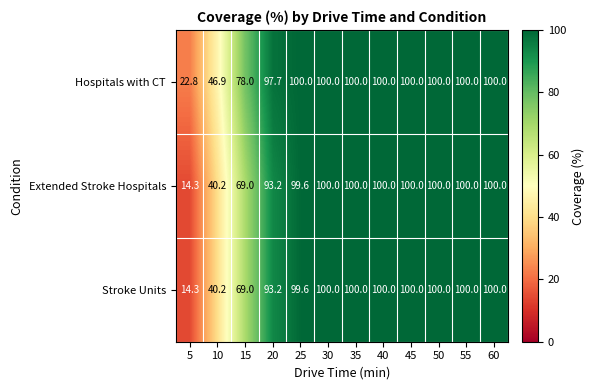

What is the difference between the maximum and second lowest values in the Stroke Units series?

59.8